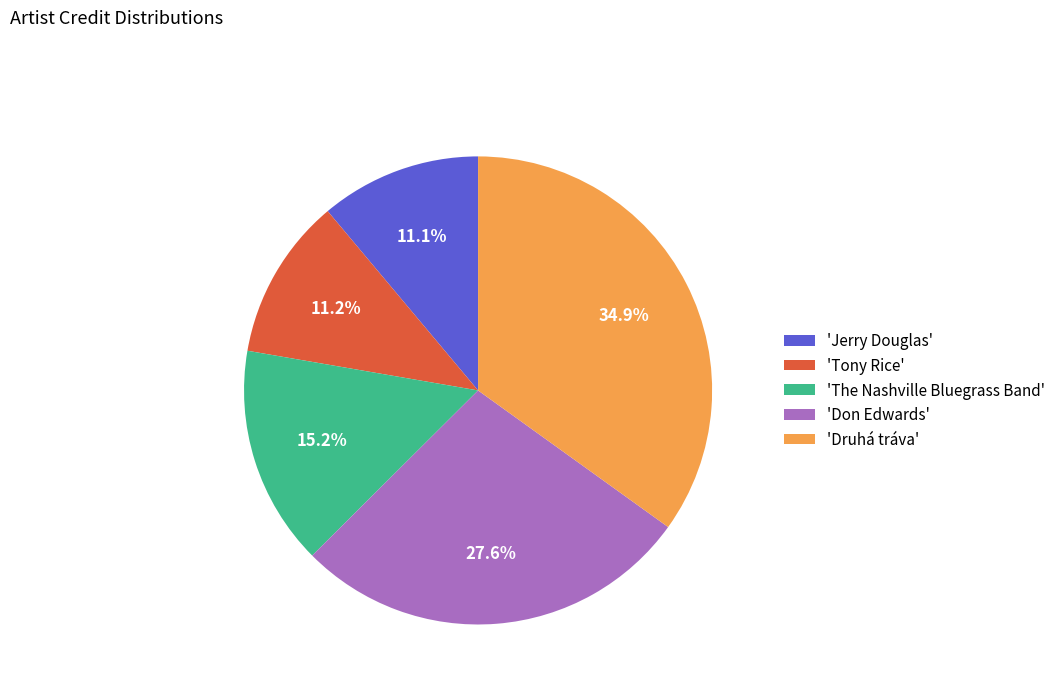

Combined, do 'Jerry Douglas' and 'The Nashville Bluegrass Band' account for over 50%?

No